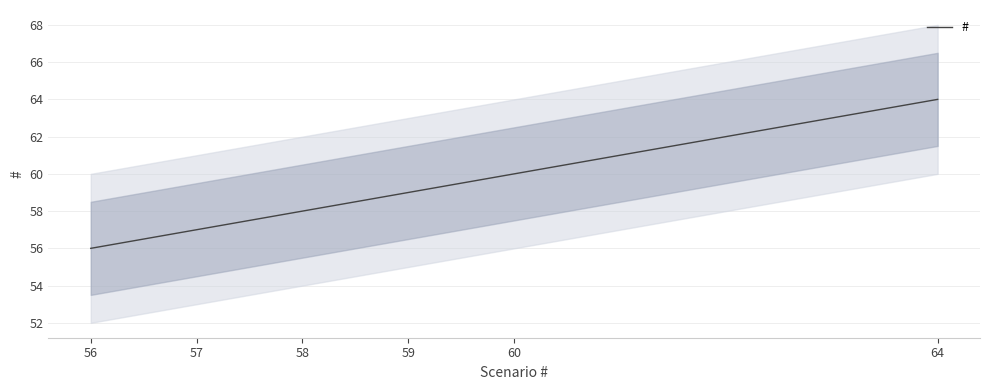

The value at 56 is 74. True or false?

False